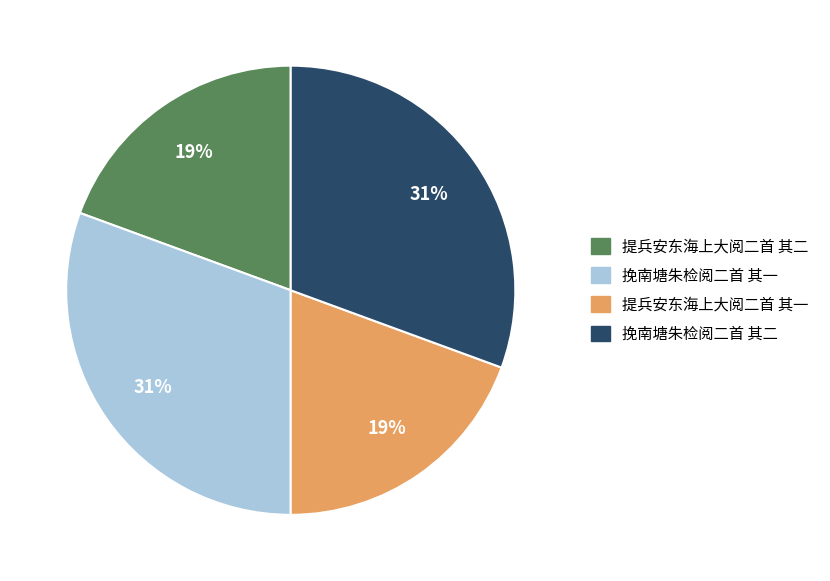

The 挽南塘朱检阅二首 其二 slice represents 31% of the pie. True or false?

True